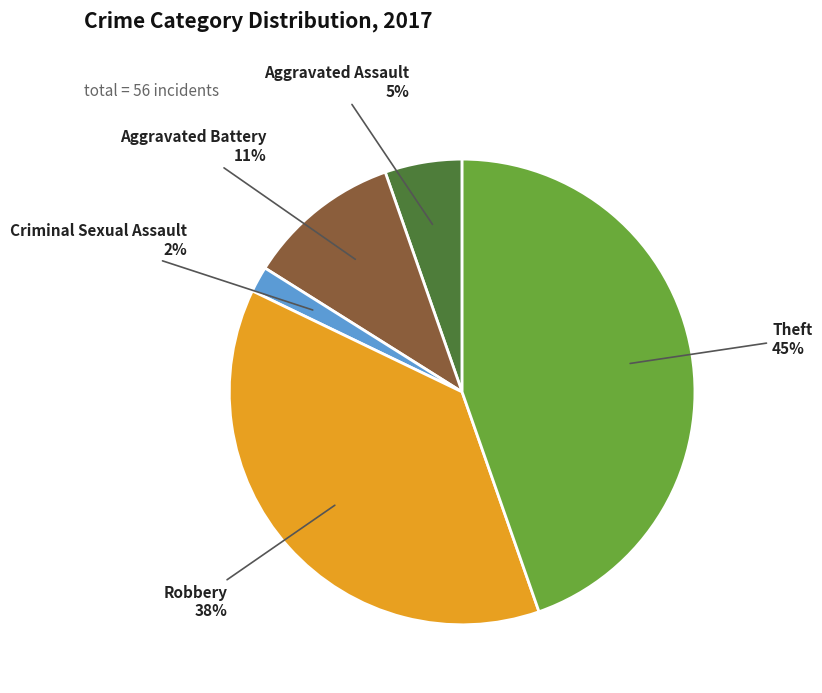

Combined, do Aggravated Assault and Criminal Sexual Assault account for over 50%?

No